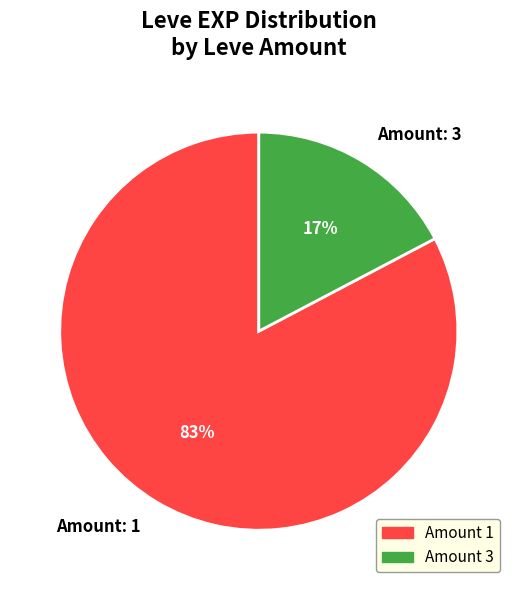

Is it true that Amount: 3 is 17% of the pie?

True